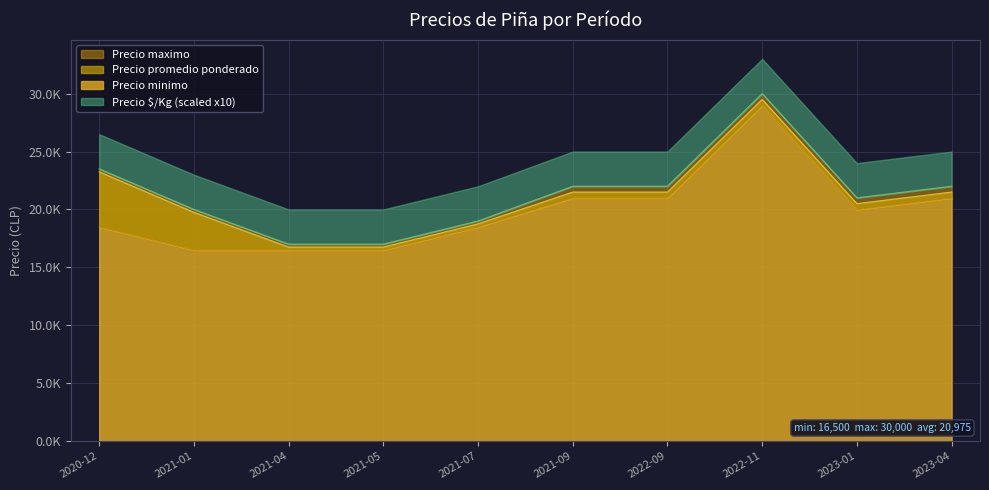

True or false: Precio maximo has more than 1 interior local peaks.

False